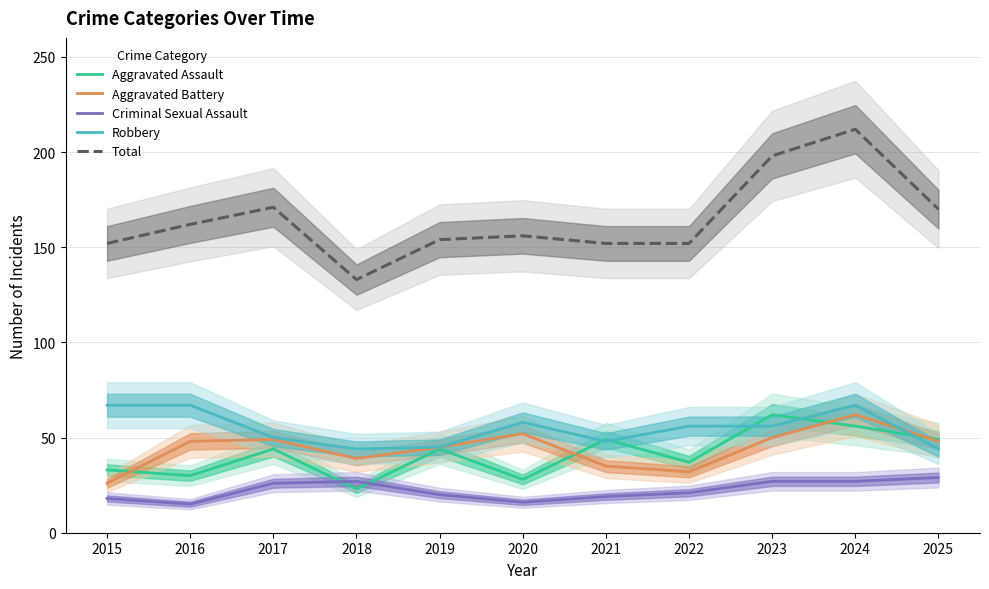

What is the value of the Aggravated Assault point at the 8th from the left?

37